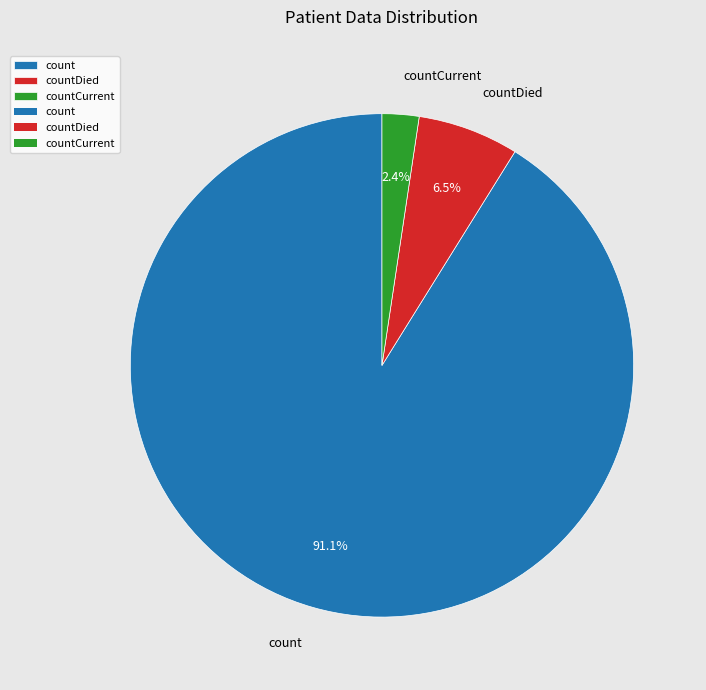

Combined, what portion of the pie is count and countCurrent?

93.5%